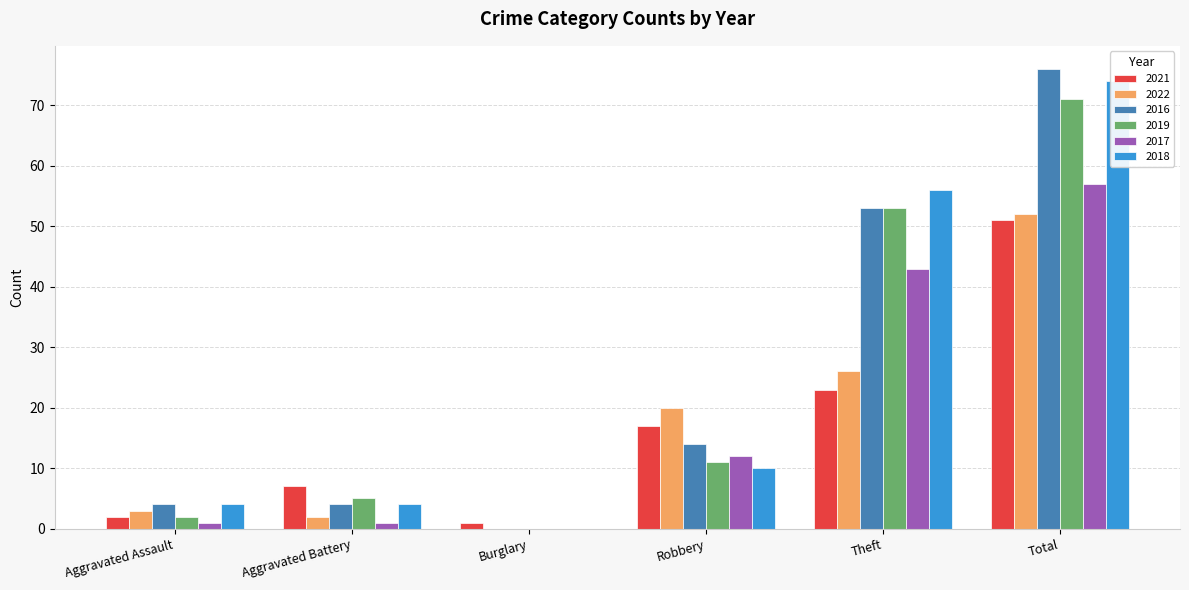

At which category does the chart reach its minimum across all series?

Burglary